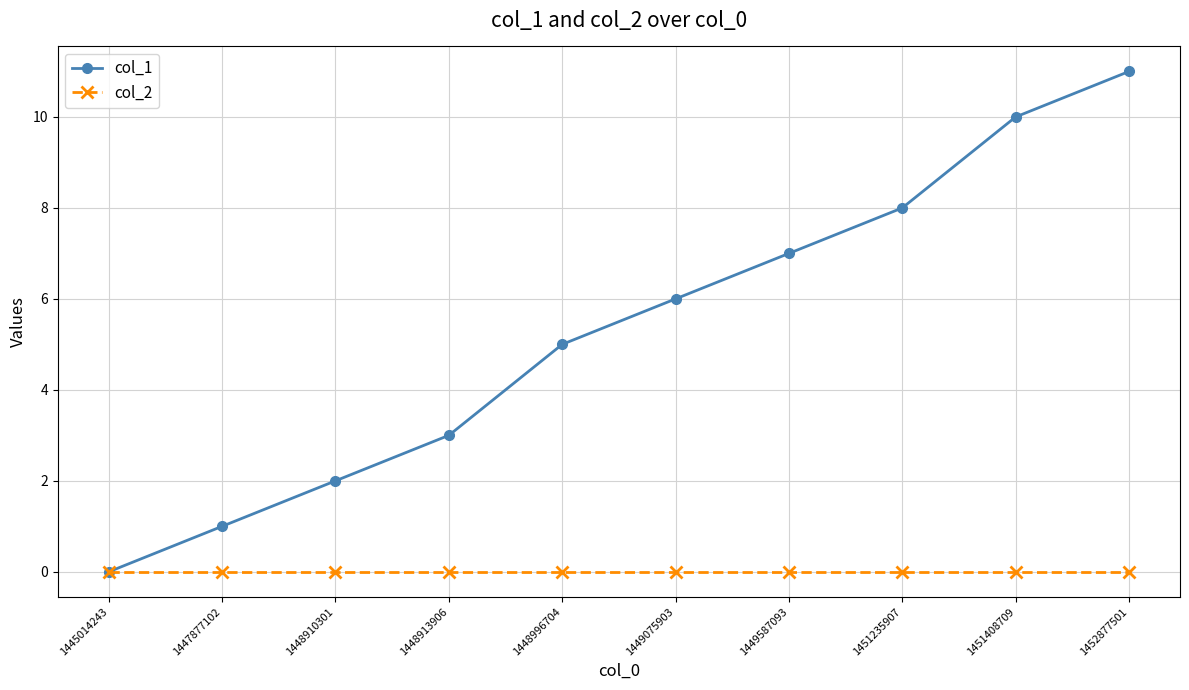

How many lines are shown in the chart?

2